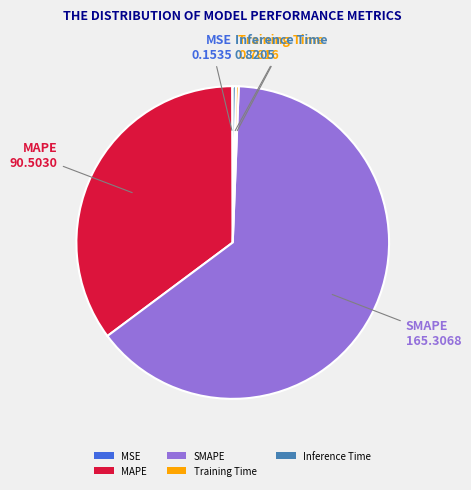

Which category accounts for the majority?

SMAPE